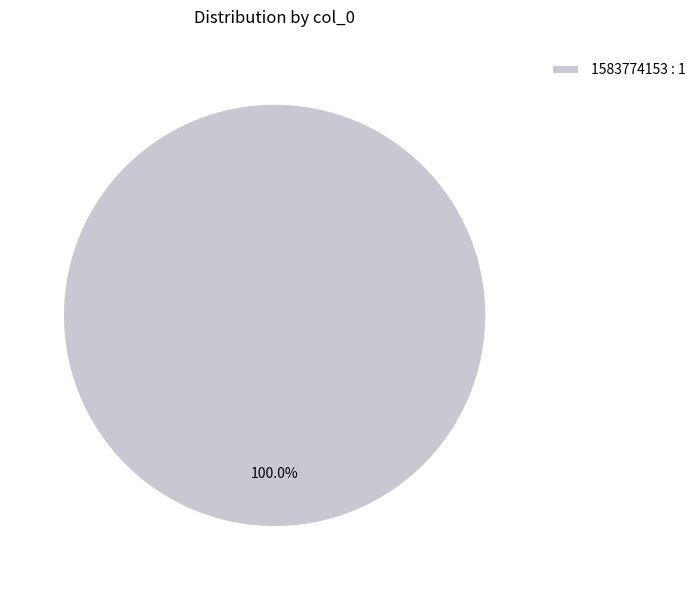

Rank the categories by value from lowest to highest.

1583774153 : 1